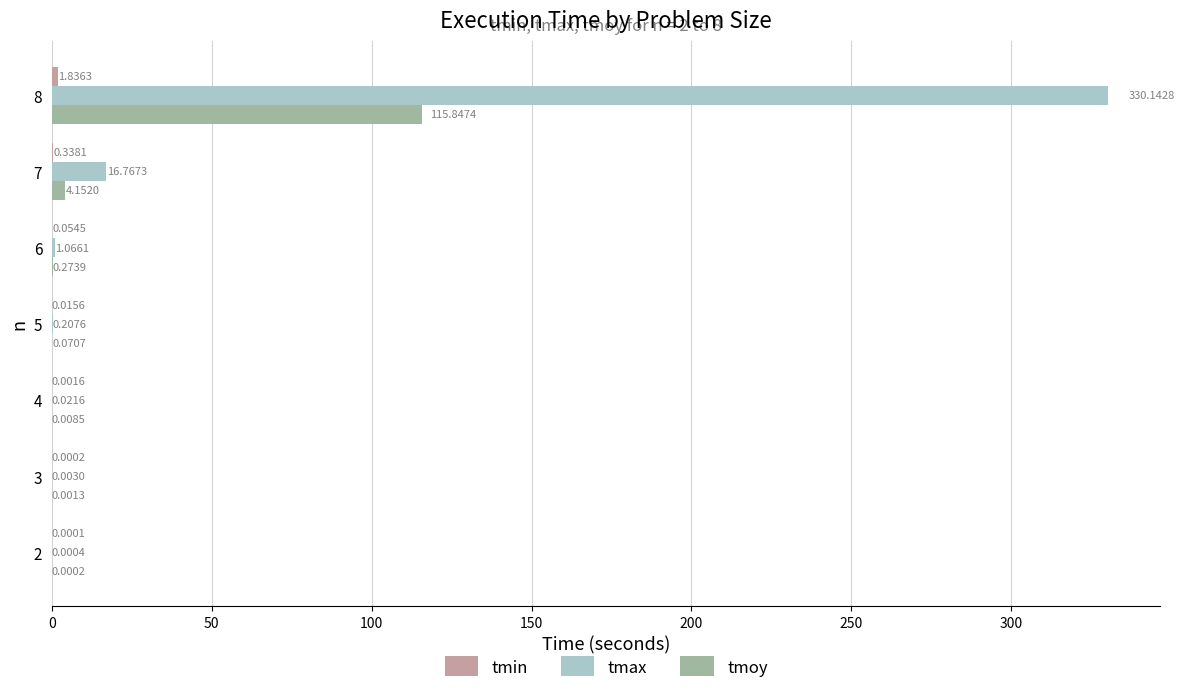

What is the sum of all tmoy values?

120.4